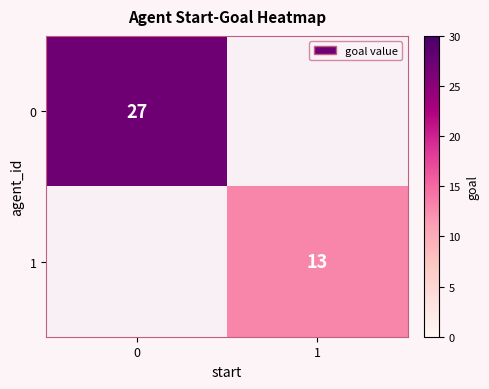

Count the number of categories in the chart.

2